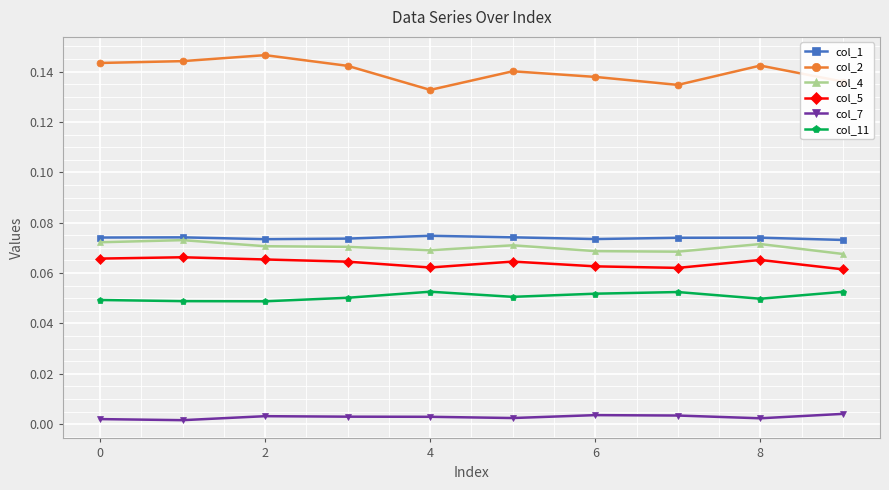

Which series has the widest spread of values?

col_2